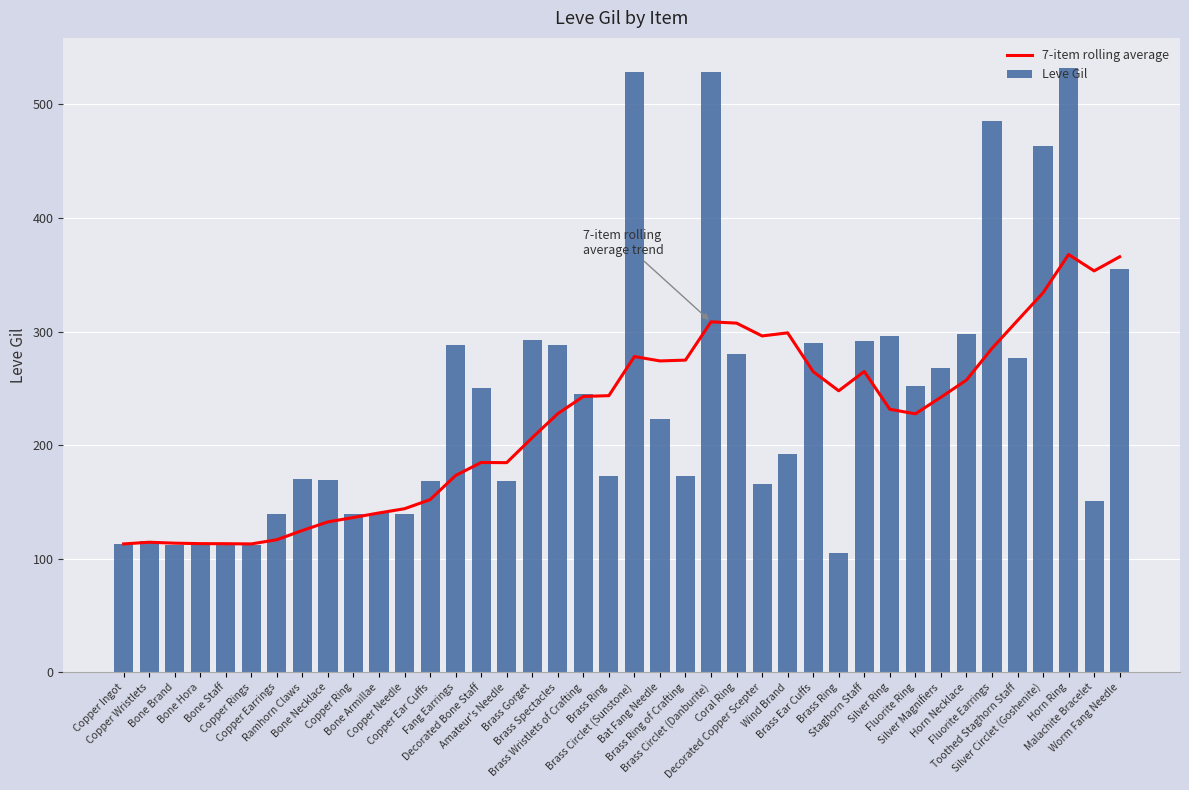

What is the label of the 33rd bar from the right?

Ramhorn Claws